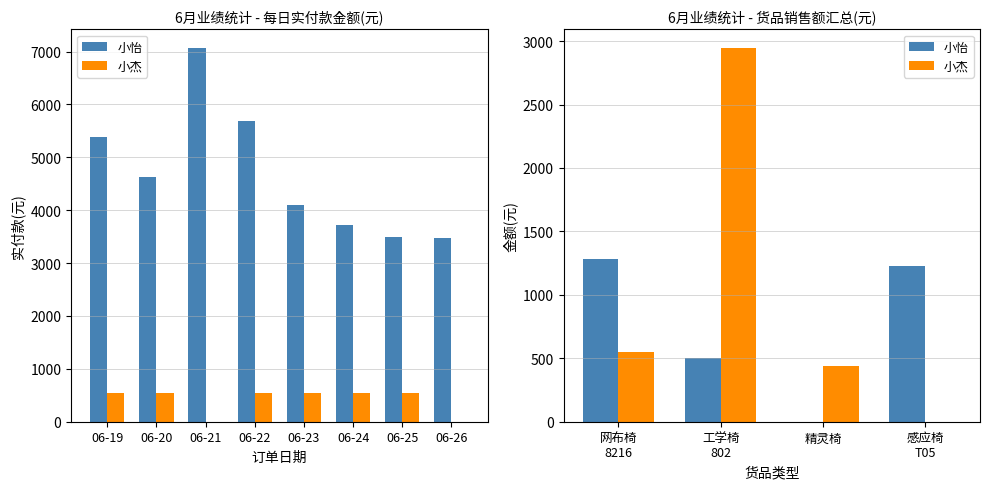

At how many categories does at least one series exceed 975?

3